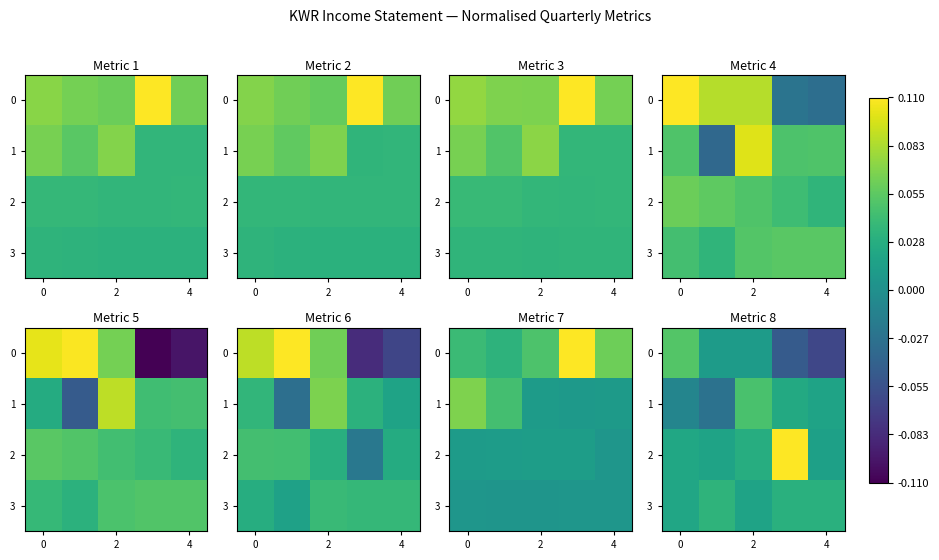

How many series are shown in this chart?

4